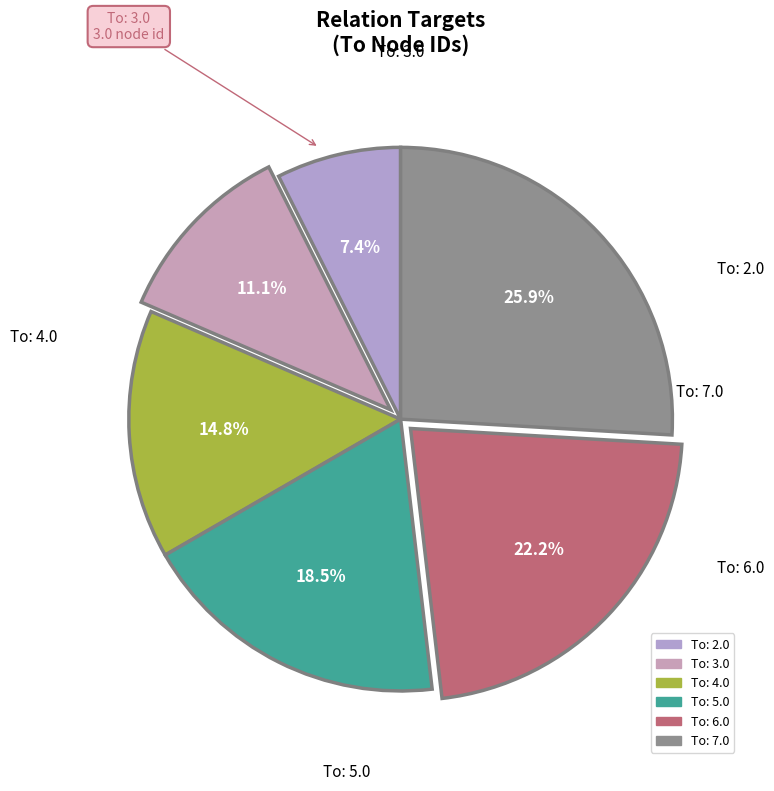

Does any single category account for the majority?

No